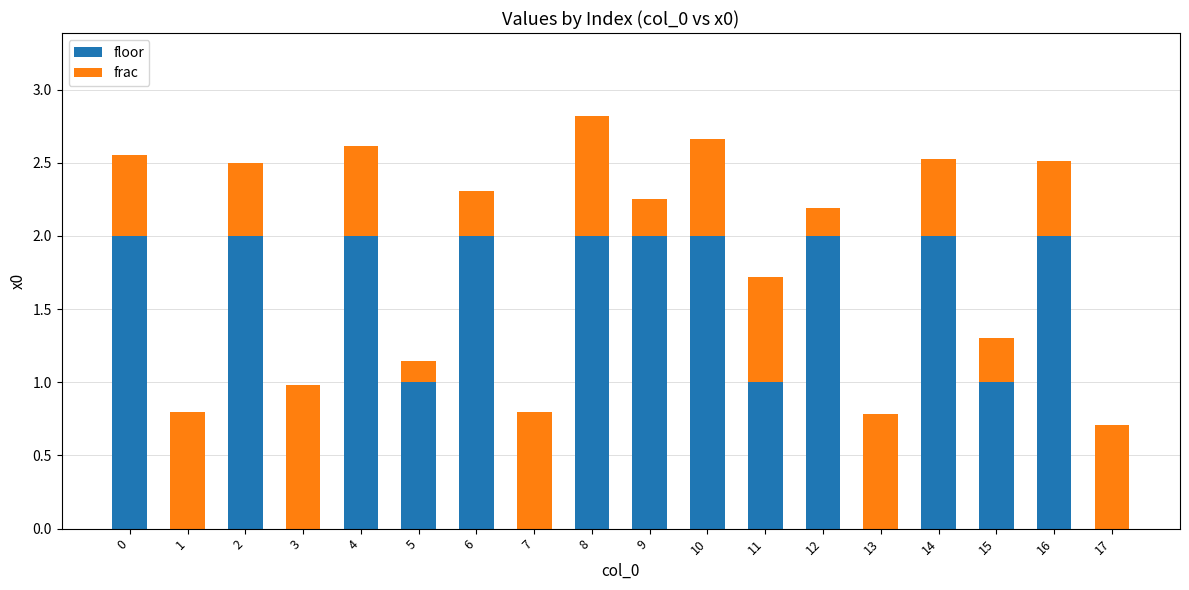

The value of floor at 10 is 2.6. True or false?

False